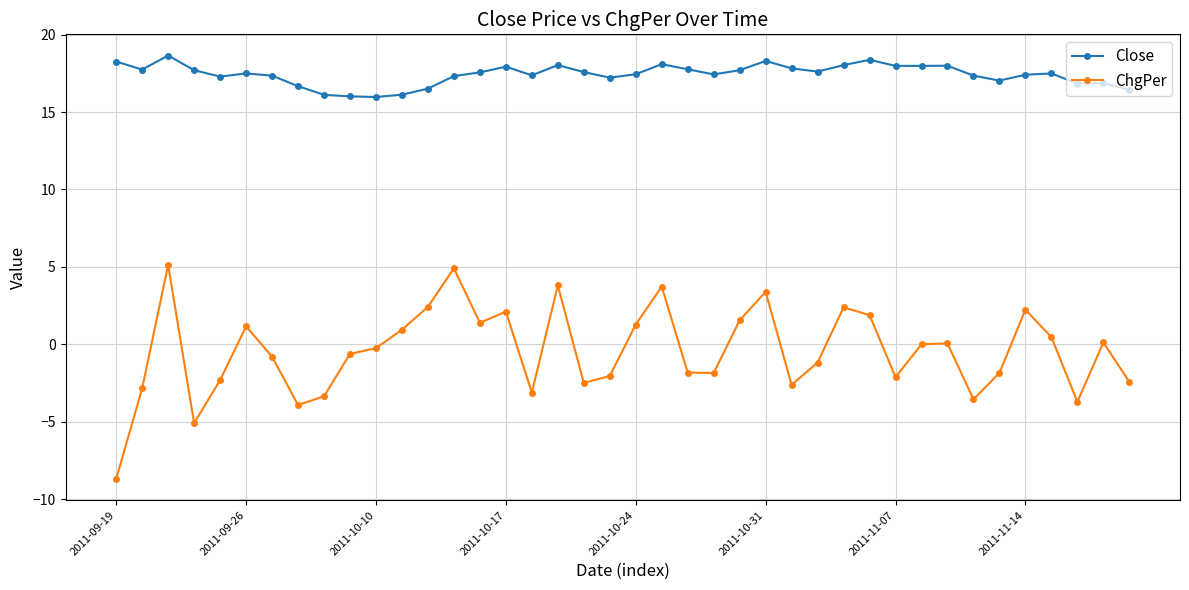

Which series has the largest range (max minus min)?

ChgPer